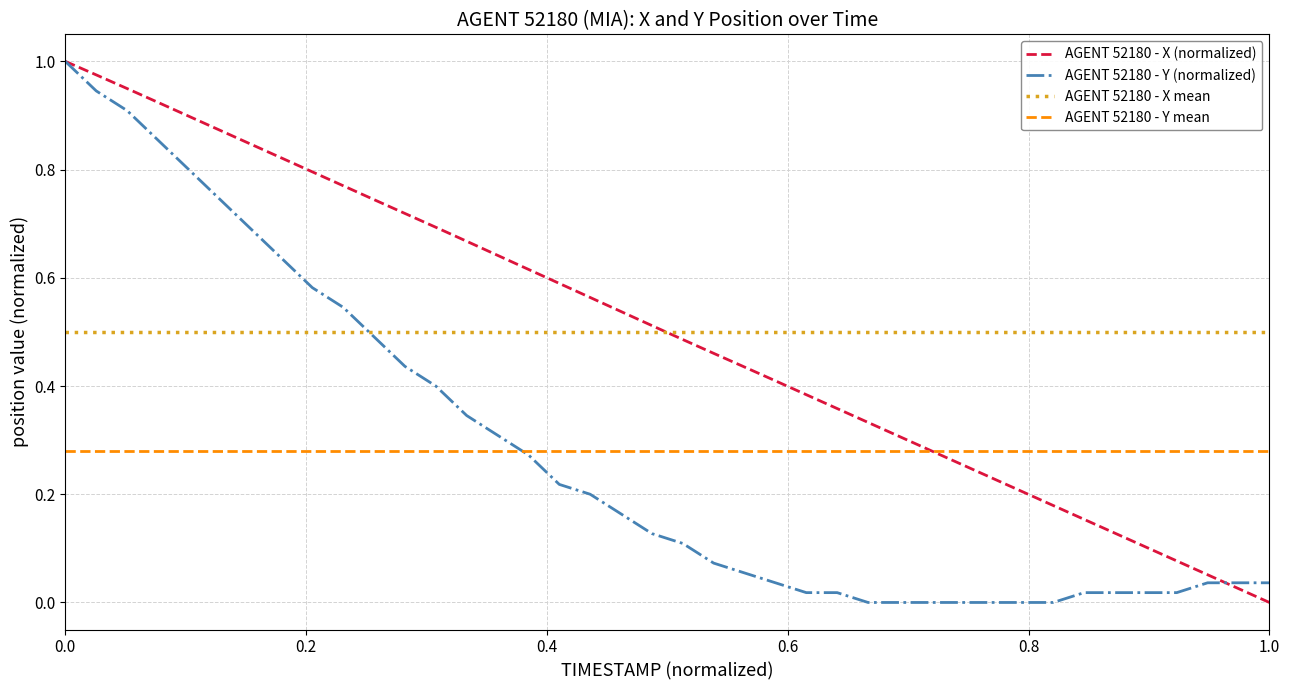

Which series has the largest total across all categories?

X